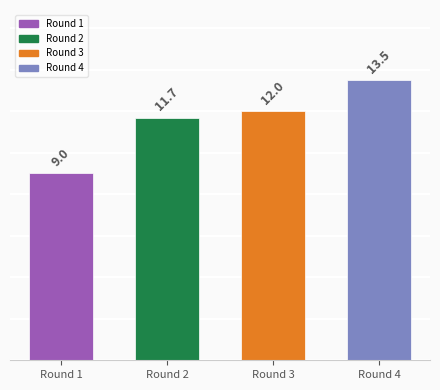

How many categories are shown in the chart?

4